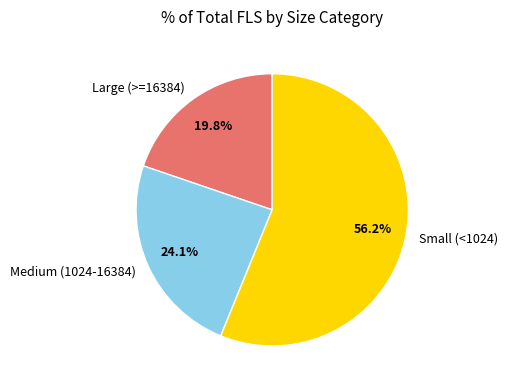

Does any single category account for the majority?

Yes